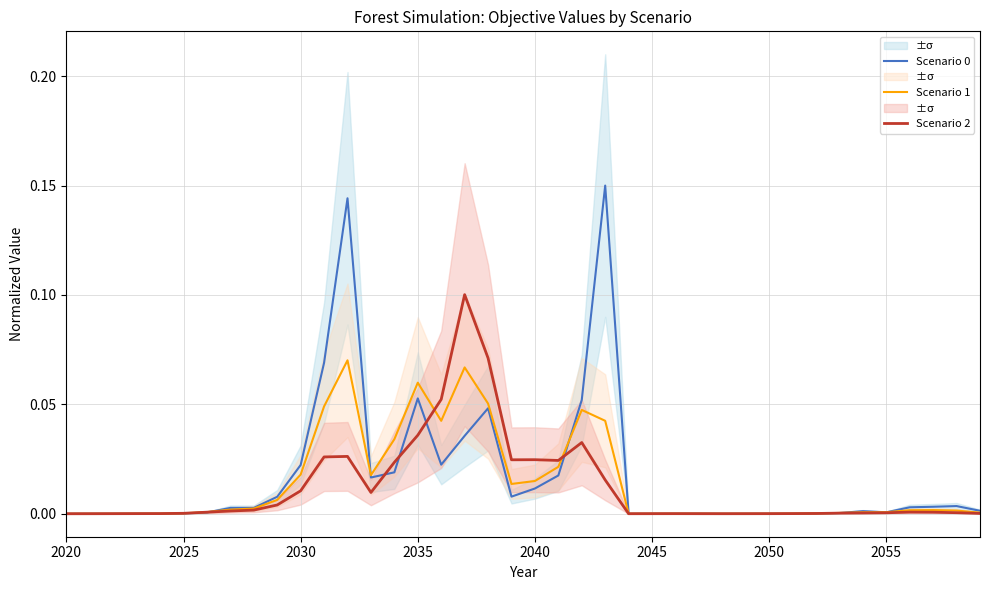

True or false: Scenario 2 and Scenario 1 intersect in this chart.

True